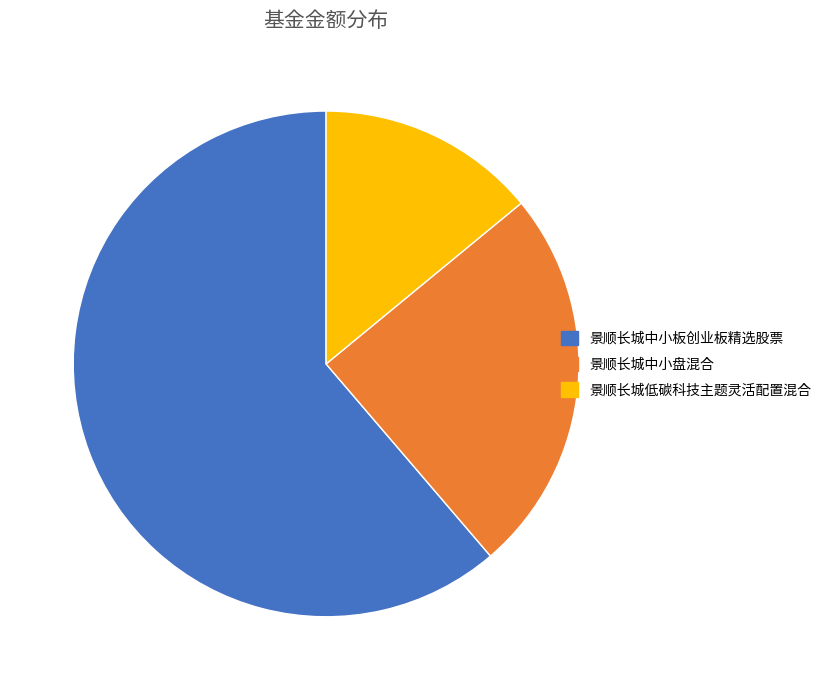

Count the number of slices in the pie.

3